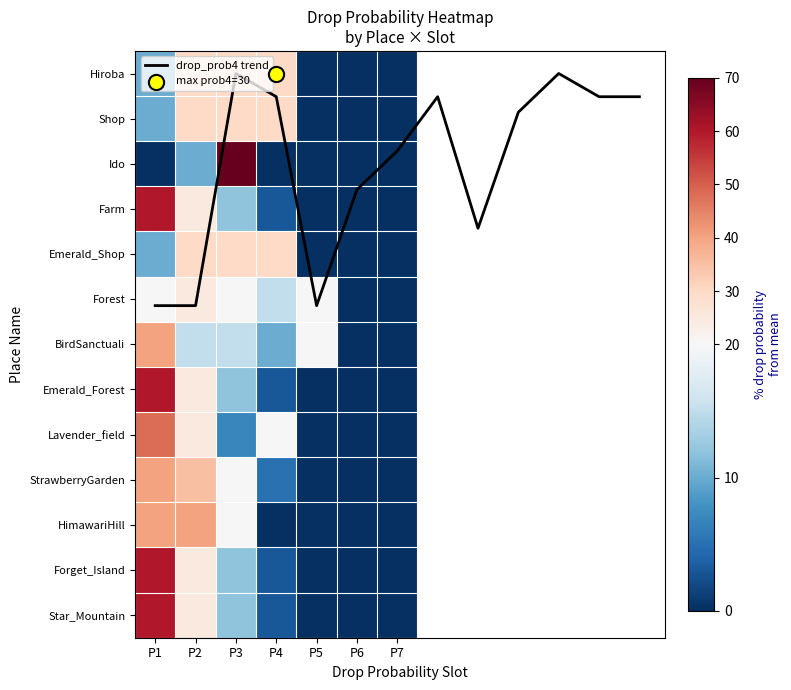

Rank the series by their maximum value, from lowest to highest.

Forest, Hiroba, Shop, Emerald_Shop, BirdSanctuali, StrawberryGarden, HimawariHill, Lavender_field, Farm, Emerald_Forest, Forget_Island, Star_Mountain, Ido